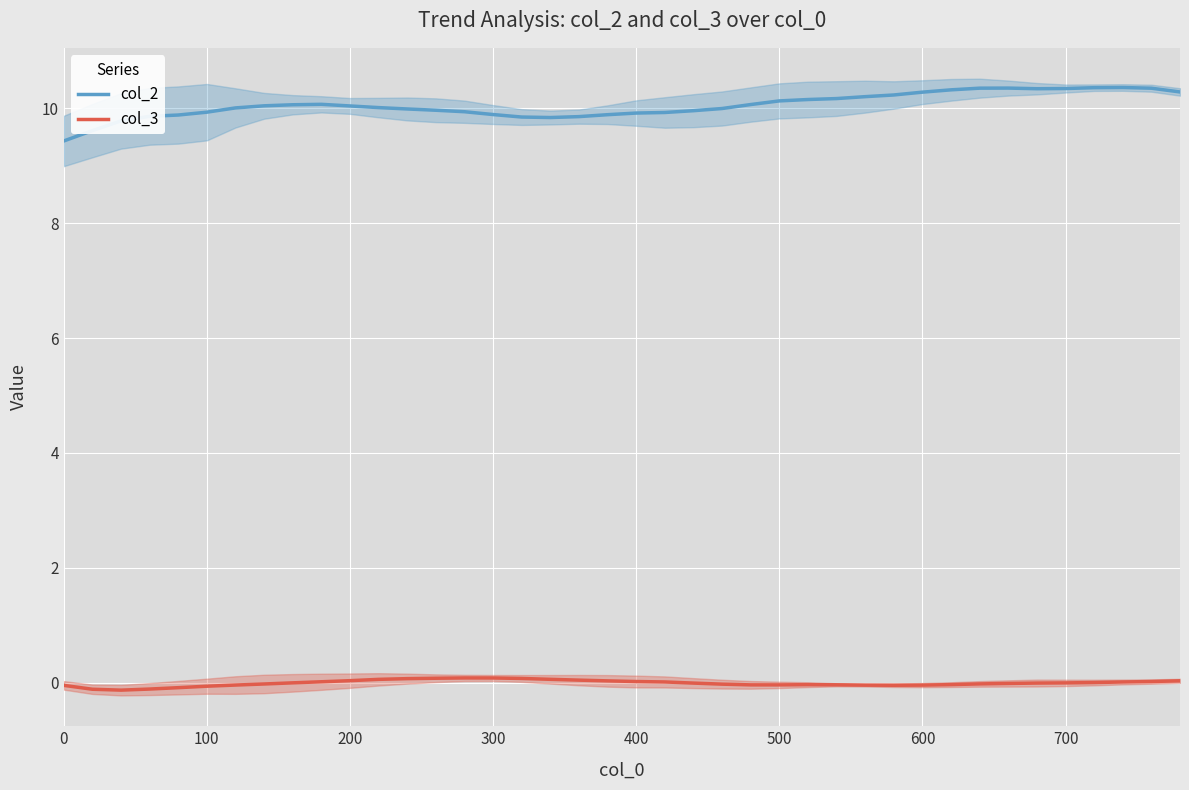

True or false: col_3 and col_2 intersect in this chart.

False